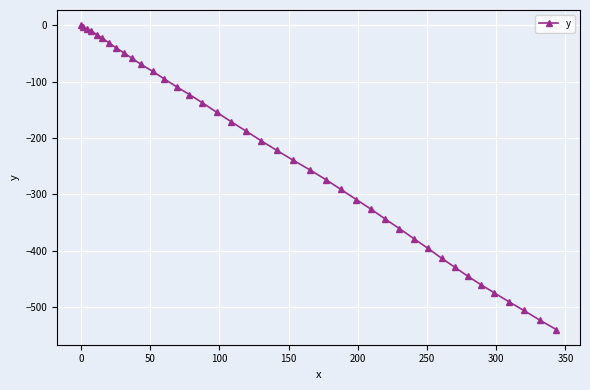

What is the value of the 32nd point from the left?

-413.9